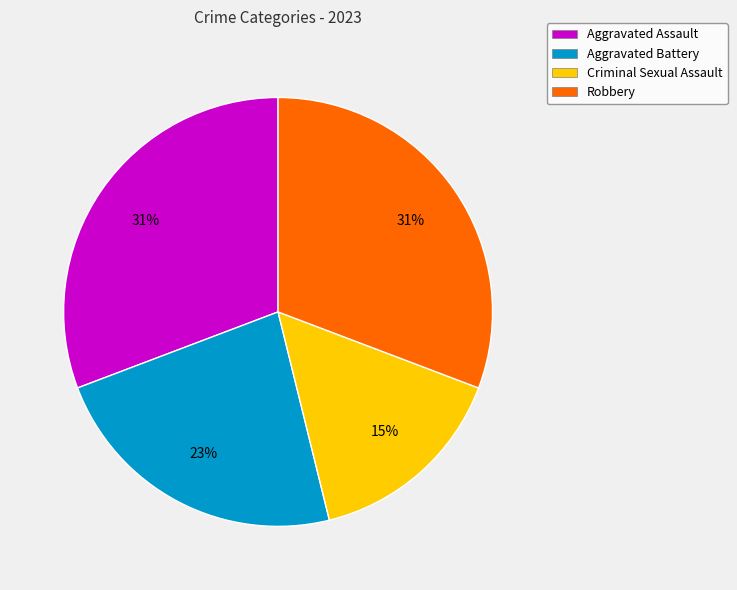

Does Aggravated Assault account for over 50% of the chart?

No